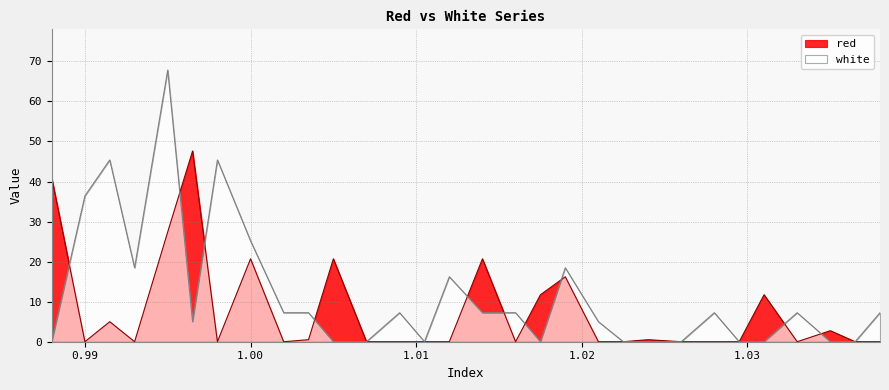

What is the label of the 11th point from the left?

1.005